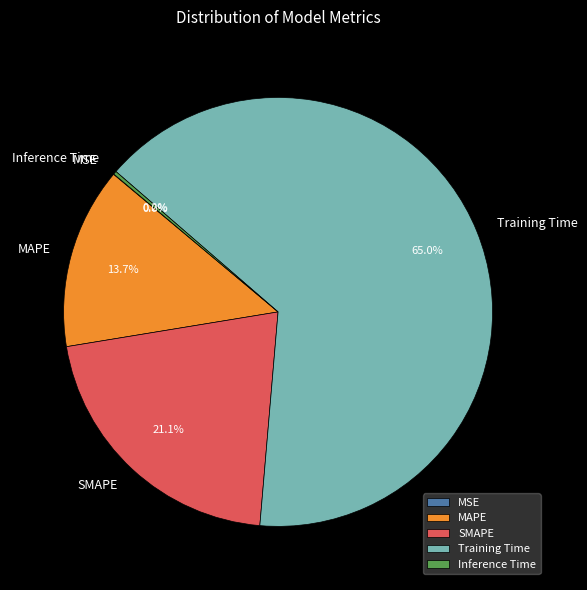

Is there any slice that represents more than half of the pie?

Yes